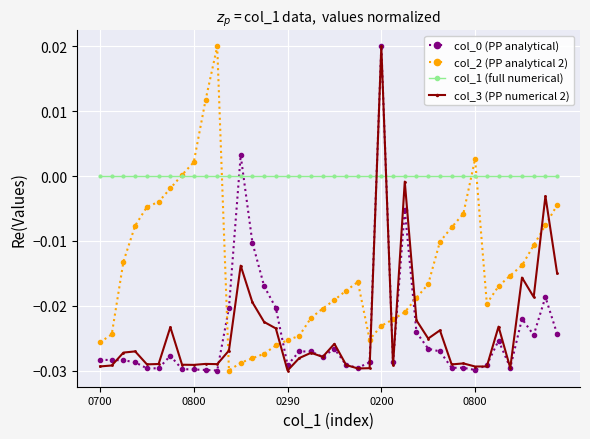

True or false: col_0 (PP analytical) and col_2 (PP analytical 2) intersect in this chart.

True